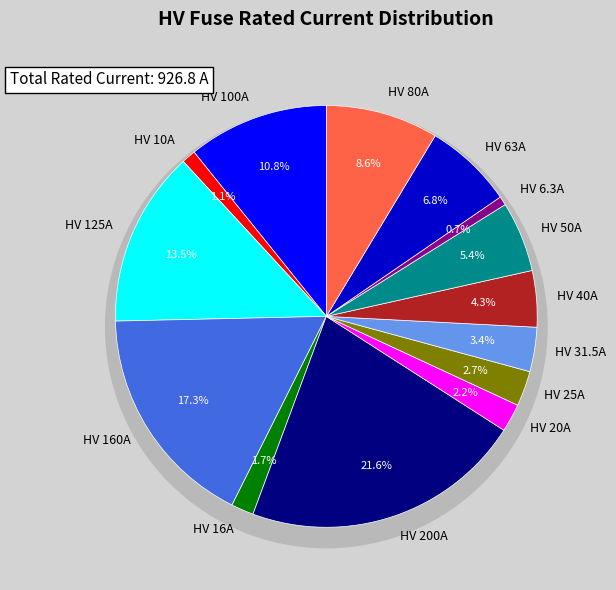

To the nearest percent, what is the difference between the largest and smallest slice percentages?

21%